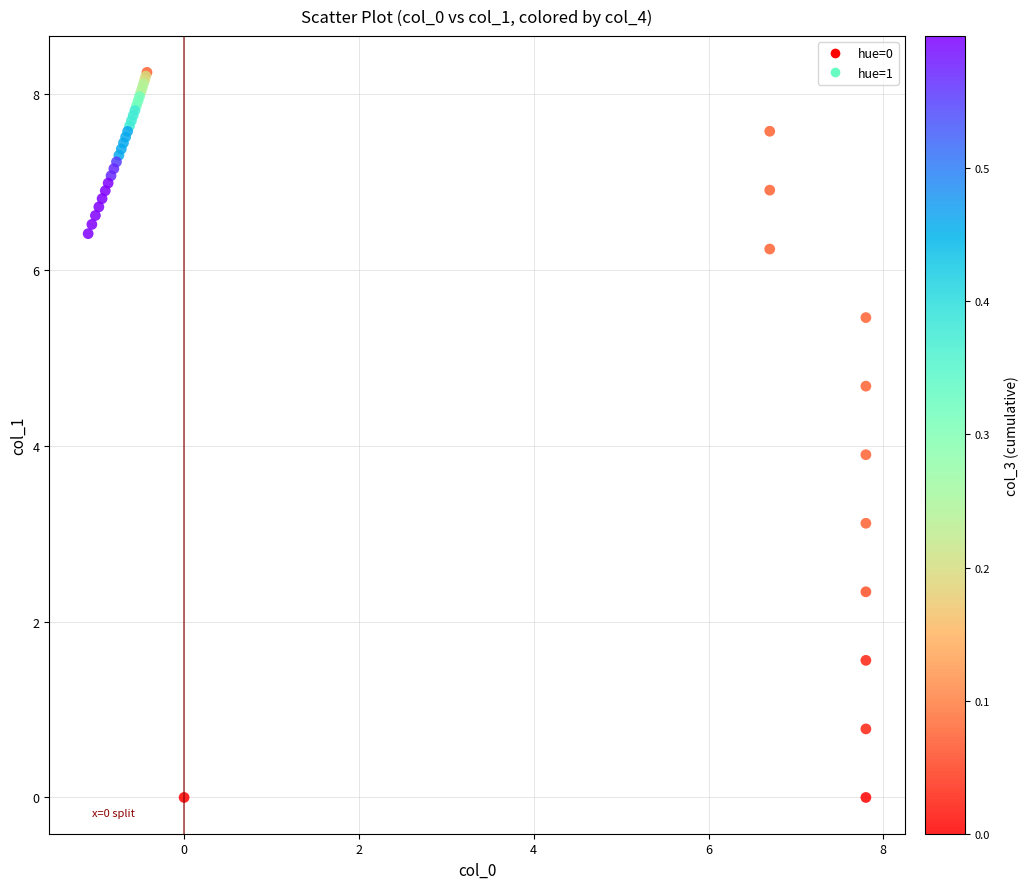

What Y value in the scatter plot is closest to 4?

3.9